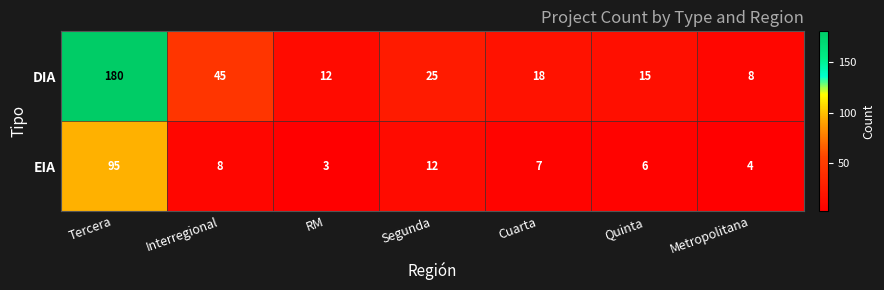

What is the sum of the DIA values at Quinta and Cuarta?

33